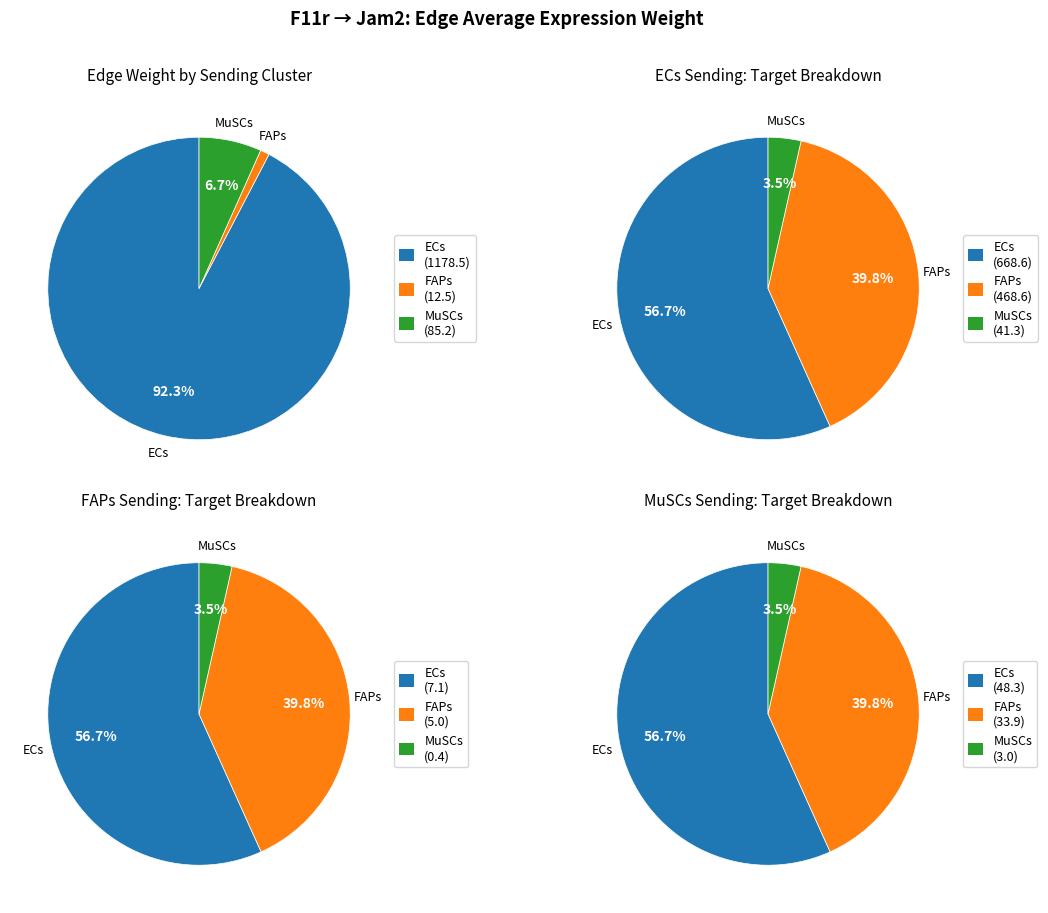

Which category has the smallest portion of the pie?

MuSCs